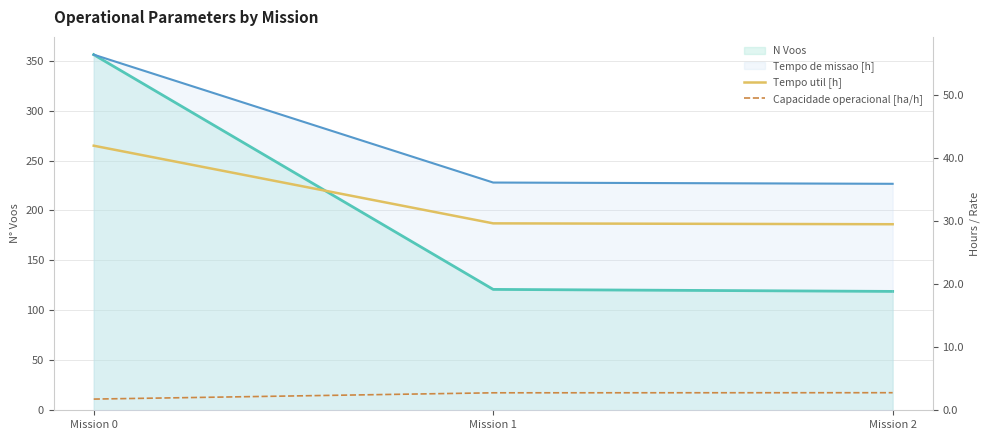

What is the minimum value shown in the chart?

1.8